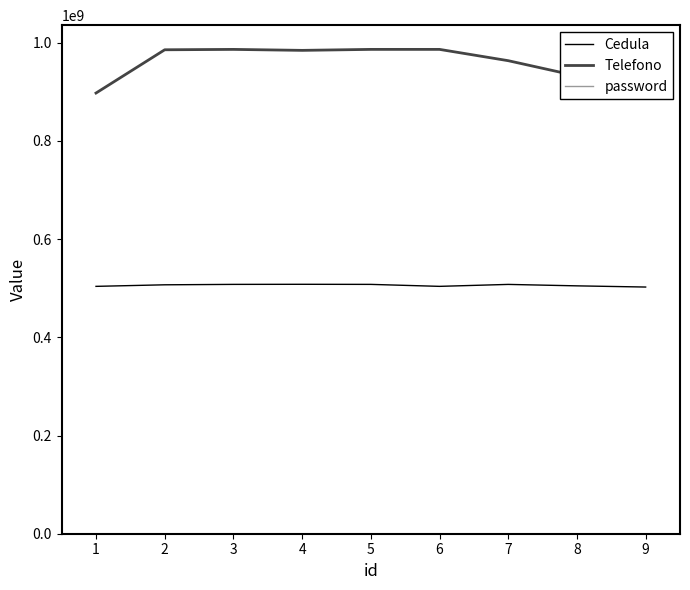

The value of Cedula at 1 is 138964996. True or false?

False